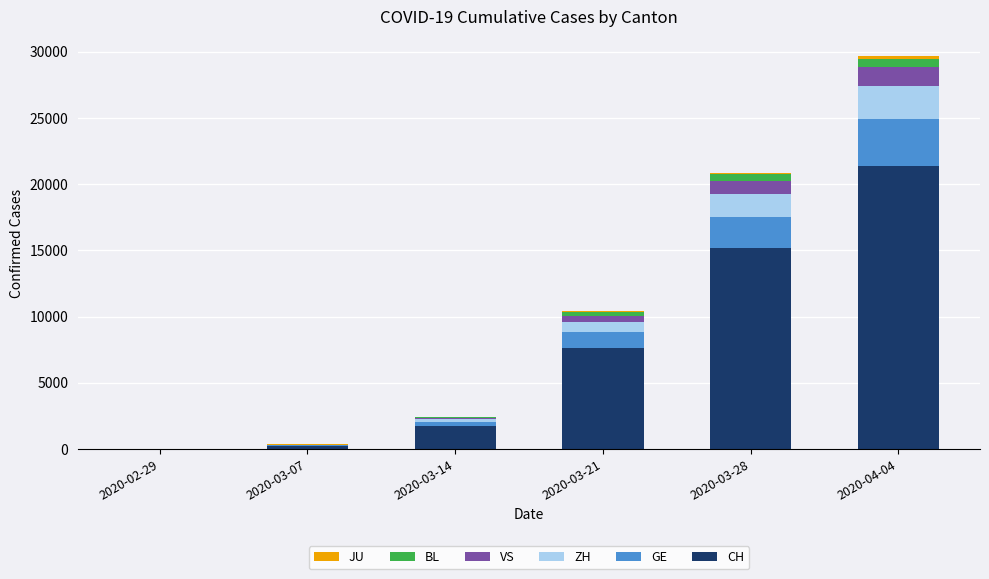

At which label does CH reach its peak?

2020-04-04